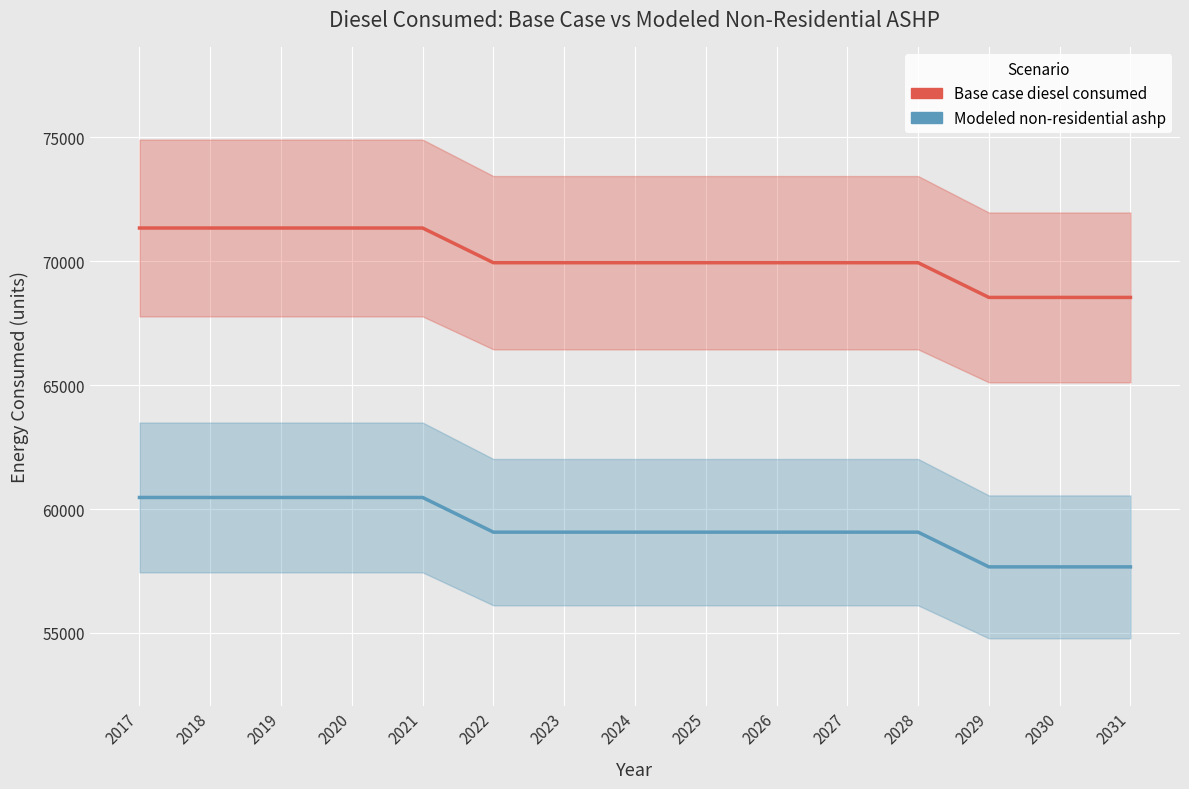

What is the lowest value of the Modeled non-residential ashp series?

57666.3